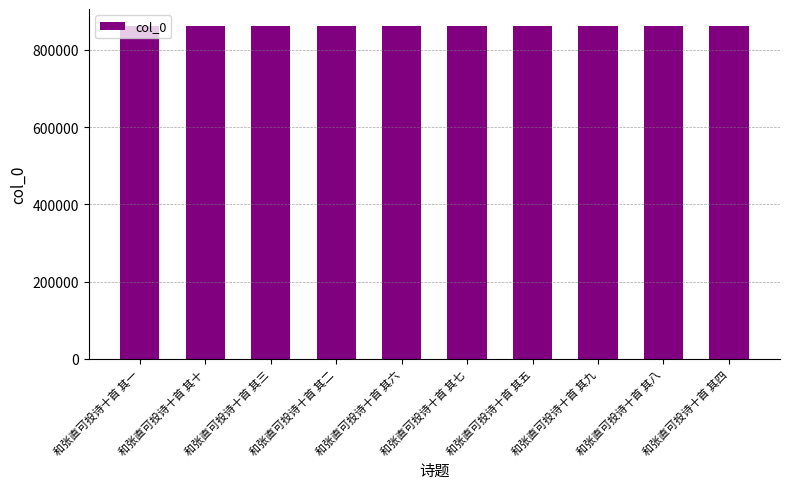

Approximately how many times larger is the value at 和张直可投诗十首 其一 compared to 和张直可投诗十首 其五?

1.0